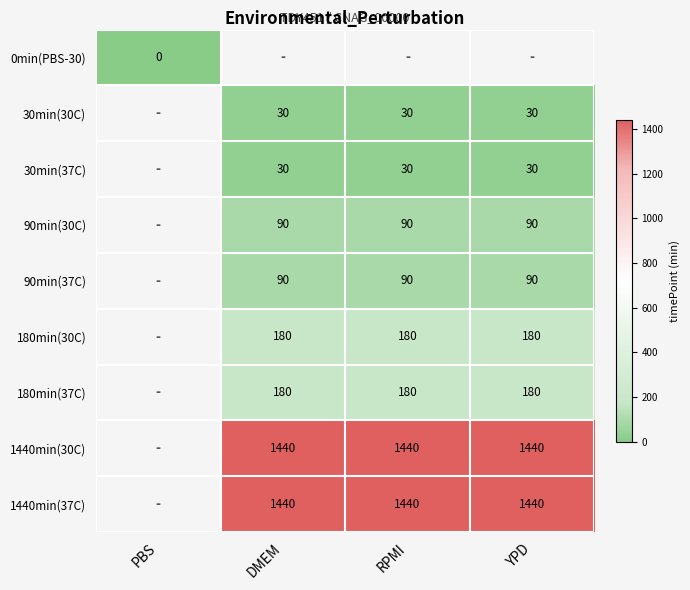

The 1440min(37C) series shows 1440 at DMEM. True or false?

True